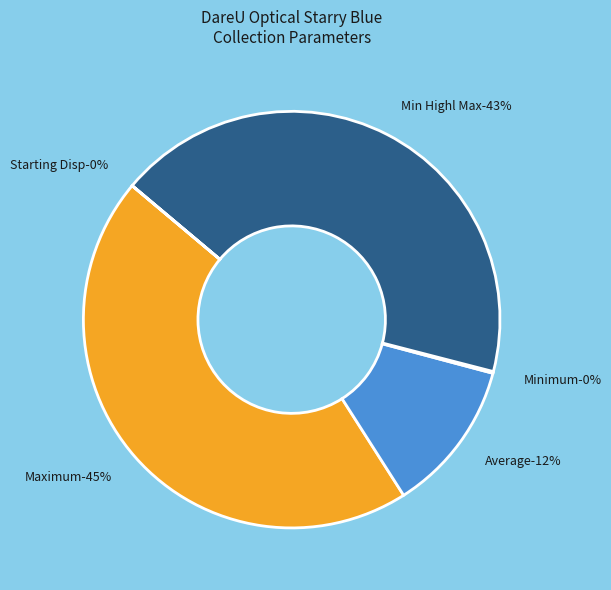

Does any single category account for the majority?

No